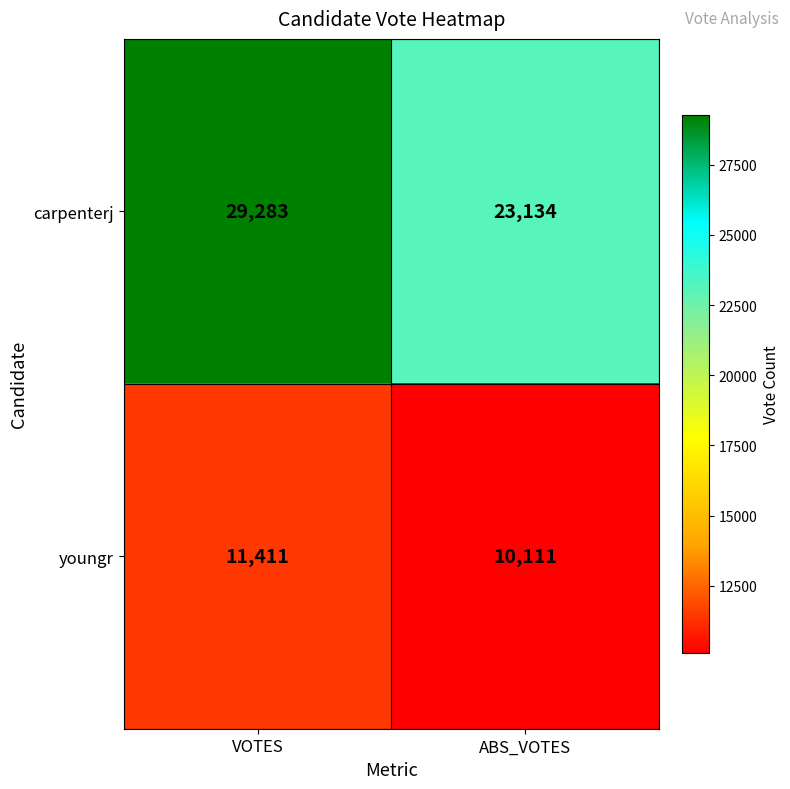

Reading left to right, transcribe all the data shown in this chart.

carpenterj: 29283	23134
youngr: 11411	10111